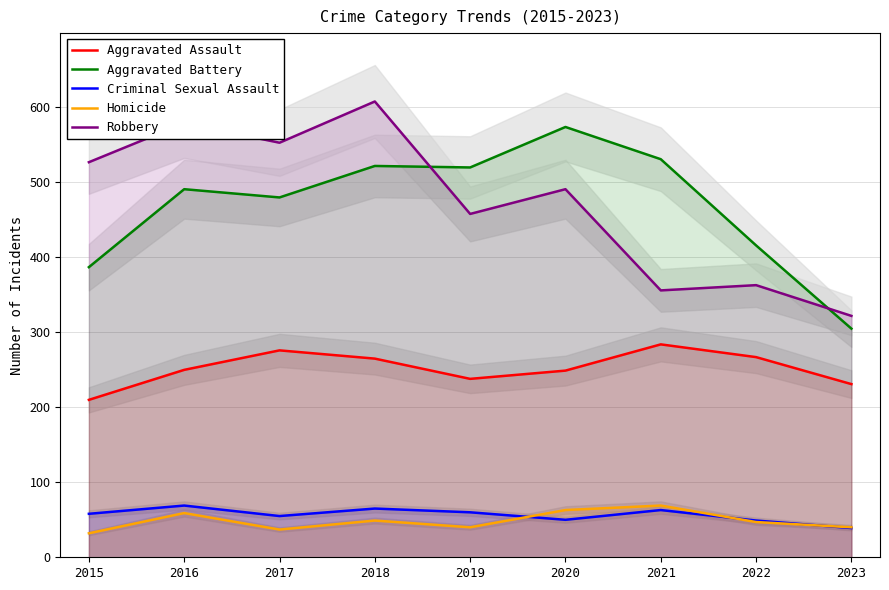

What is the total value across all series at 2015?

1214